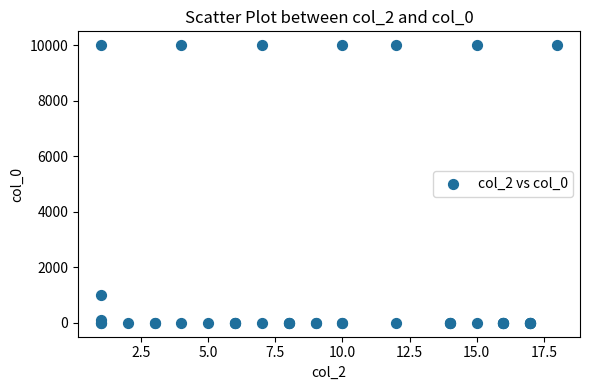

What Y value in the scatter plot is closest to 5000?

1000